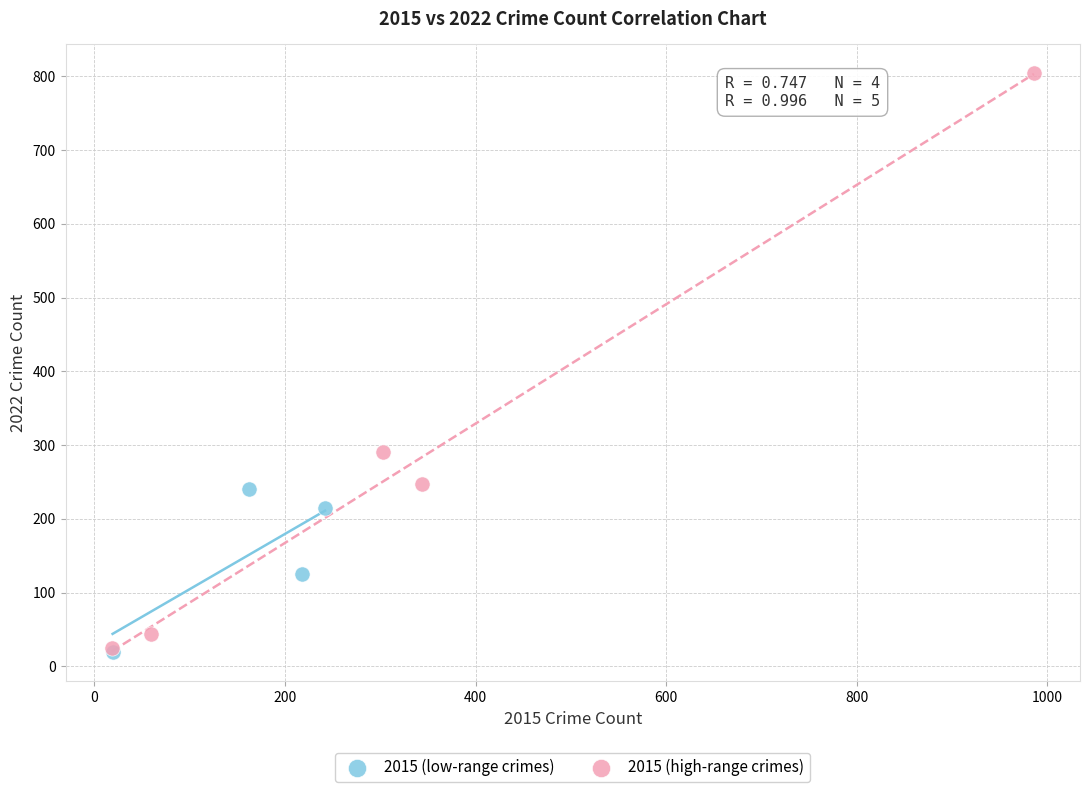

Which series has the largest Y range (max minus min)?

2015 (high-range crimes)